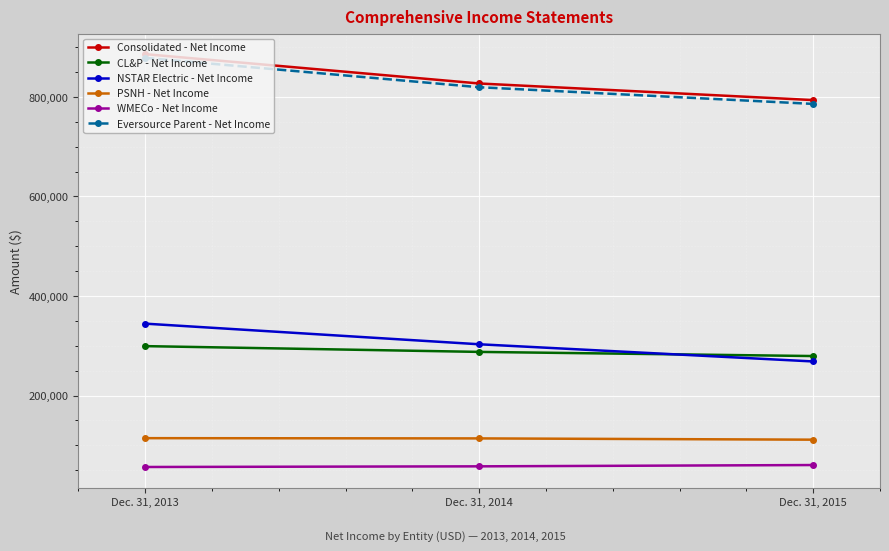

What are all the series names shown in the legend?

Consolidated - Net Income, CL&P - Net Income, NSTAR Electric - Net Income, PSNH - Net Income, WMECo - Net Income, Eversource Parent - Net Income